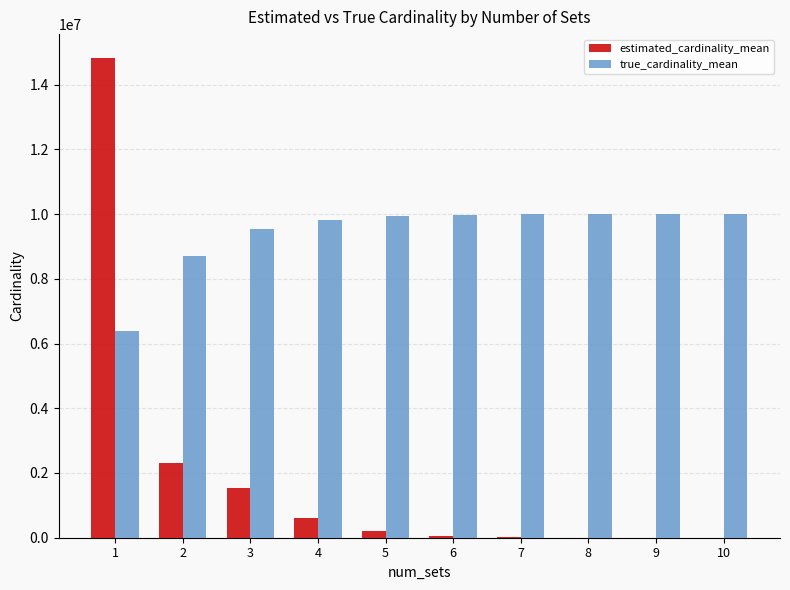

Where is true_cardinality_mean nearest to the value 8199816?

2